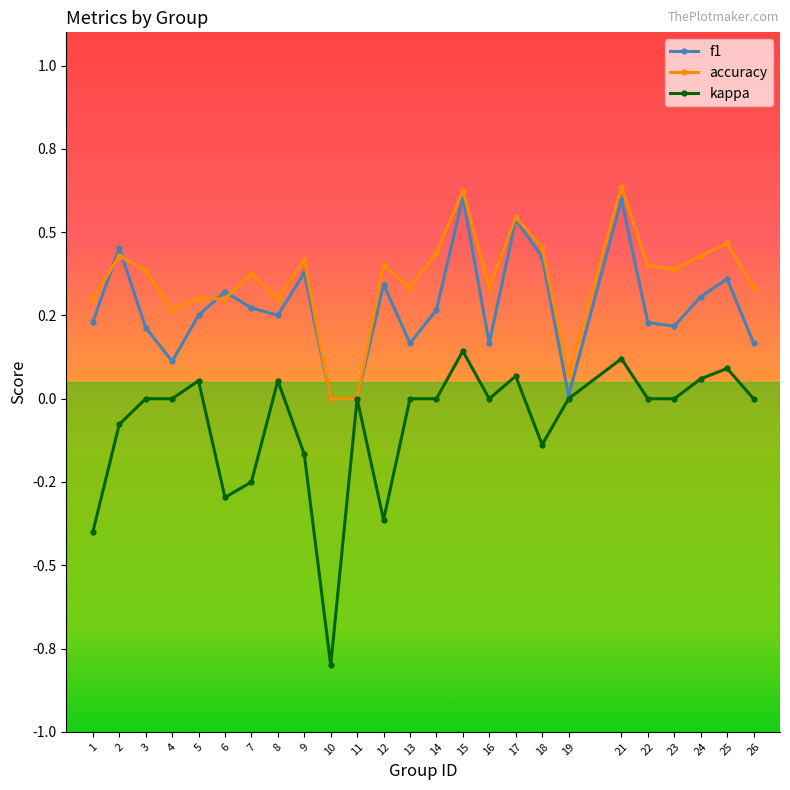

At how many categories does at least one series exceed 0?

23